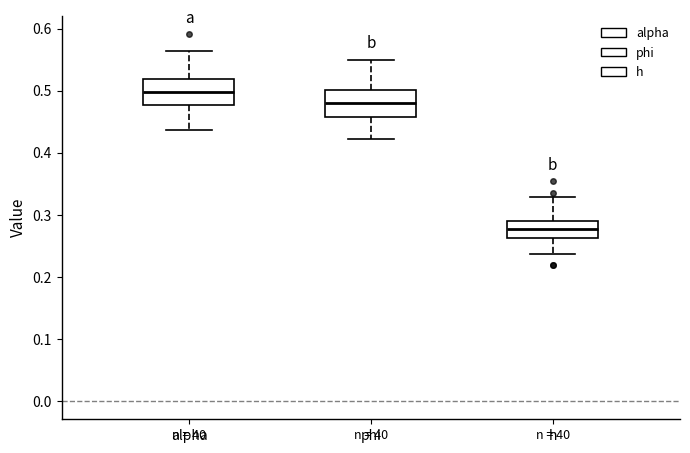

Reading left to right, transcribe this box plot: for each box, give where its median line is, the range the box spans, and where its two whiskers end, as read against the y-axis. The values are not printed on the chart, so give them approximately, as read against the axis.

alpha: median 0.50, box 0.48 to 0.52, whiskers 0.44 to 0.56
phi: median 0.48, box 0.46 to 0.50, whiskers 0.42 to 0.55
h: median 0.28, box 0.26 to 0.29, whiskers 0.24 to 0.33